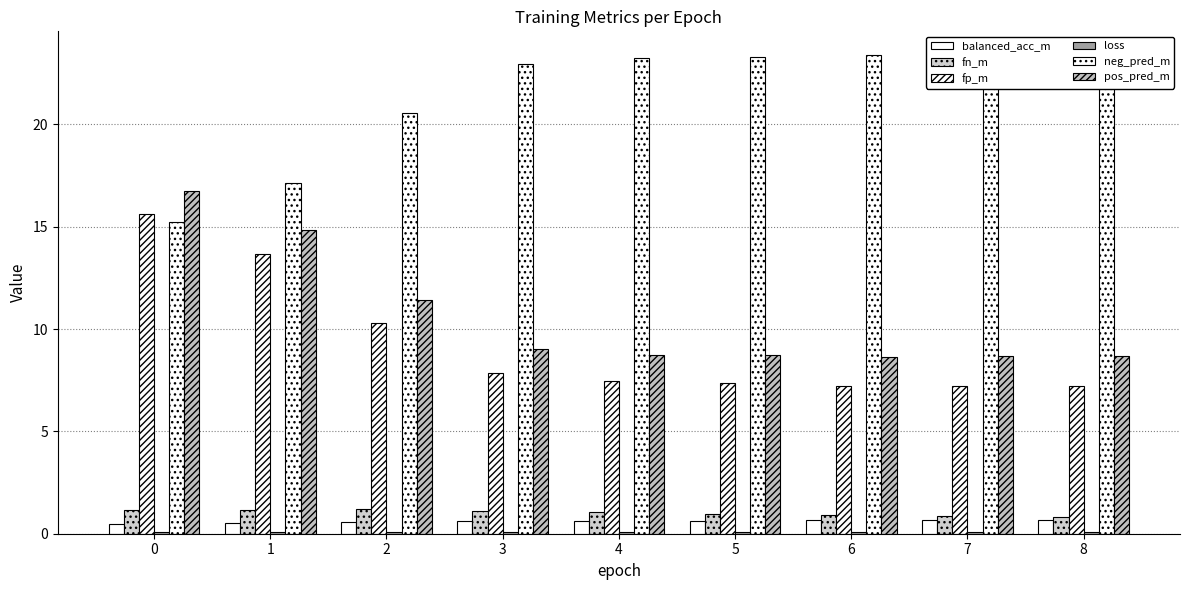

Which series changed the most between 0 and 5?

fp_m